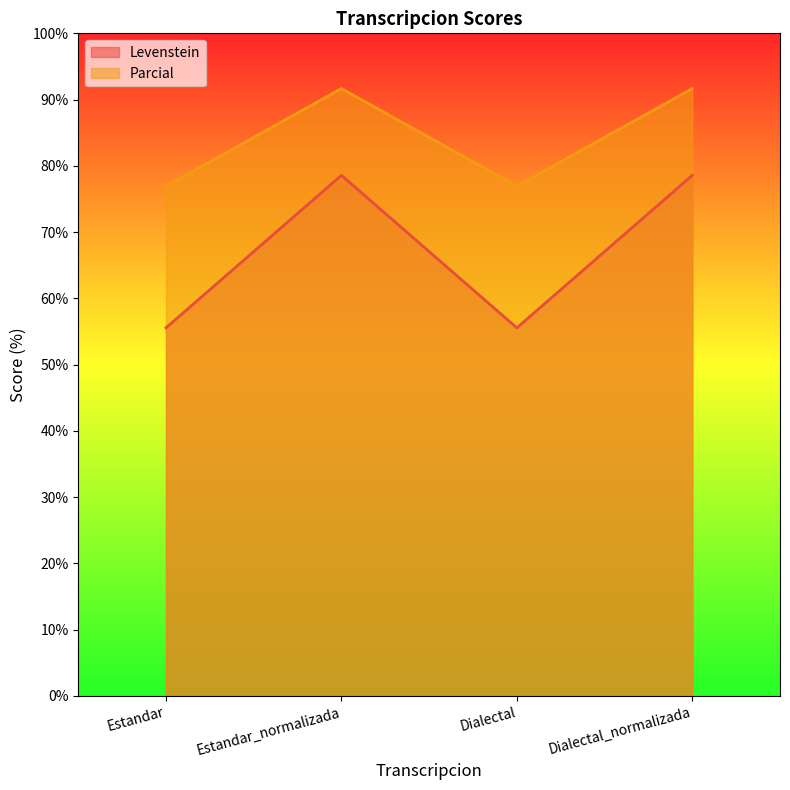

What is the difference between the highest and lowest values at Estandar?

21.4